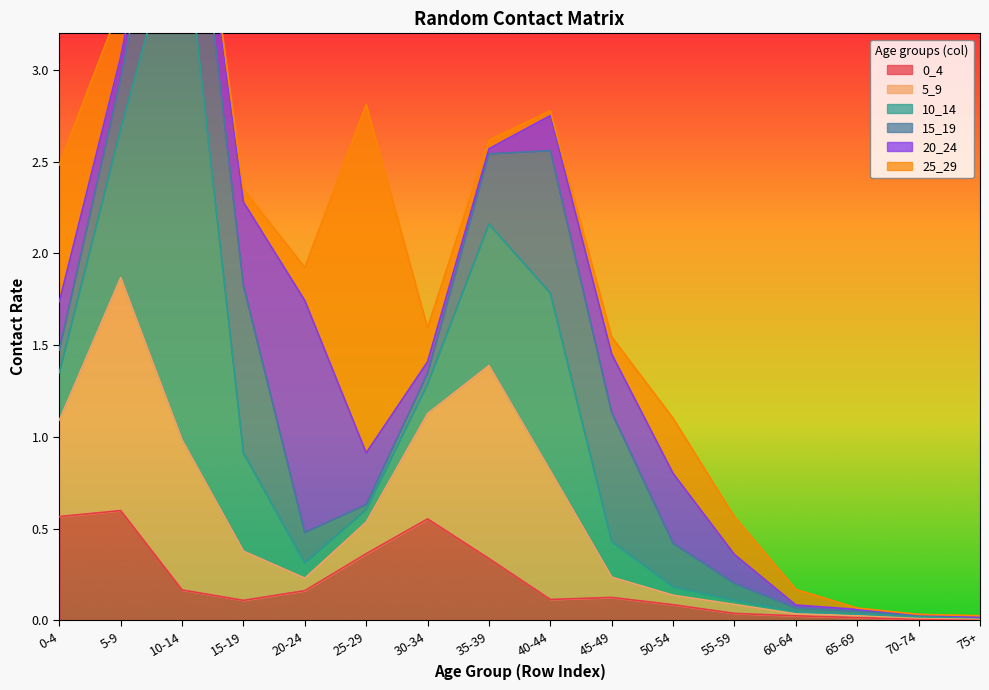

Reading left to right, extract all data points from this chart.

0_4: 0-4=0.6	5-9=0.6	10-14=0.2	15-19=0.1	20-24=0.2	25-29=0.4	30-34=0.6	35-39=0.3	40-44=0.1	45-49=0.1	50-54=0.1	55-59=0.0	60-64=0.0	65-69=0.0	70-74=0.0	75+=0.0
5_9: 0-4=0.5	5-9=1.3	10-14=0.8	15-19=0.3	20-24=0.1	25-29=0.2	30-34=0.6	35-39=1.1	40-44=0.7	45-49=0.1	50-54=0.1	55-59=0.0	60-64=0.0	65-69=0.0	70-74=0.0	75+=0.0
10_14: 0-4=0.3	5-9=0.8	10-14=2.9	15-19=0.5	20-24=0.1	25-29=0.1	30-34=0.2	35-39=0.8	40-44=1.0	45-49=0.2	50-54=0.0	55-59=0.0	60-64=0.0	65-69=0.0	70-74=0.0	75+=0.0
15_19: 0-4=0.1	5-9=0.3	10-14=0.8	15-19=0.9	20-24=0.2	25-29=0.0	30-34=0.1	35-39=0.4	40-44=0.8	45-49=0.7	50-54=0.2	55-59=0.1	60-64=0.0	65-69=0.0	70-74=0.0	75+=0.0
20_24: 0-4=0.3	5-9=0.1	10-14=0.1	15-19=0.5	20-24=1.3	25-29=0.3	30-34=0.1	35-39=0.0	40-44=0.2	45-49=0.3	50-54=0.4	55-59=0.2	60-64=0.0	65-69=0.0	70-74=0.0	75+=0.0
25_29: 0-4=0.7	5-9=0.3	10-14=0.1	15-19=0.1	20-24=0.2	25-29=1.9	30-34=0.2	35-39=0.0	40-44=0.0	45-49=0.1	50-54=0.3	55-59=0.2	60-64=0.1	65-69=0.0	70-74=0.0	75+=0.0